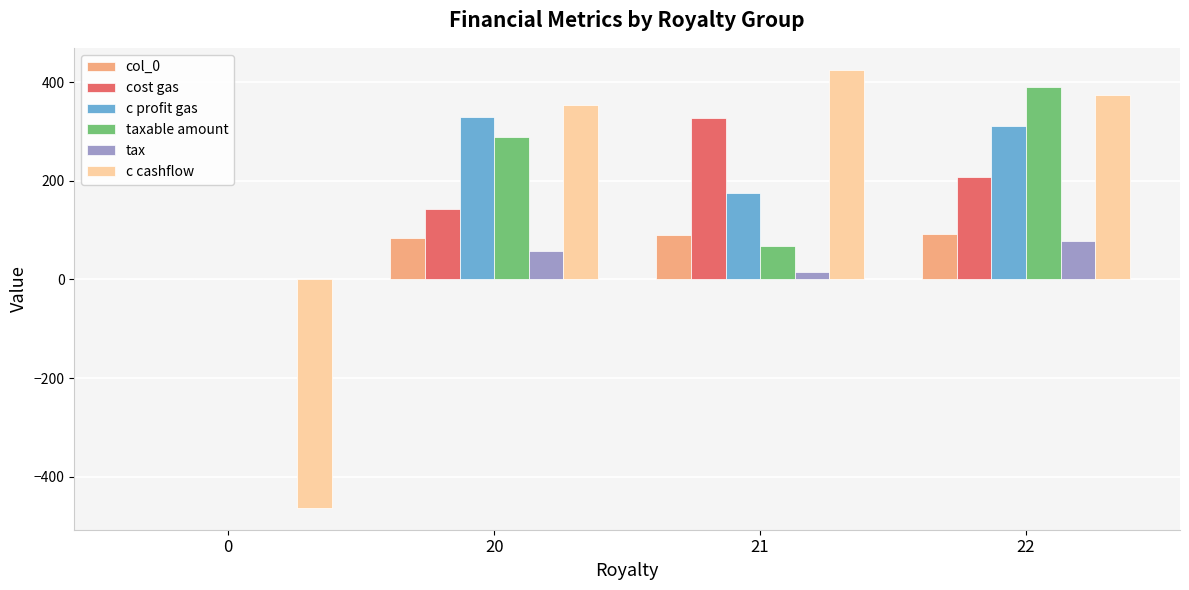

What is the greatest value displayed?

425.0